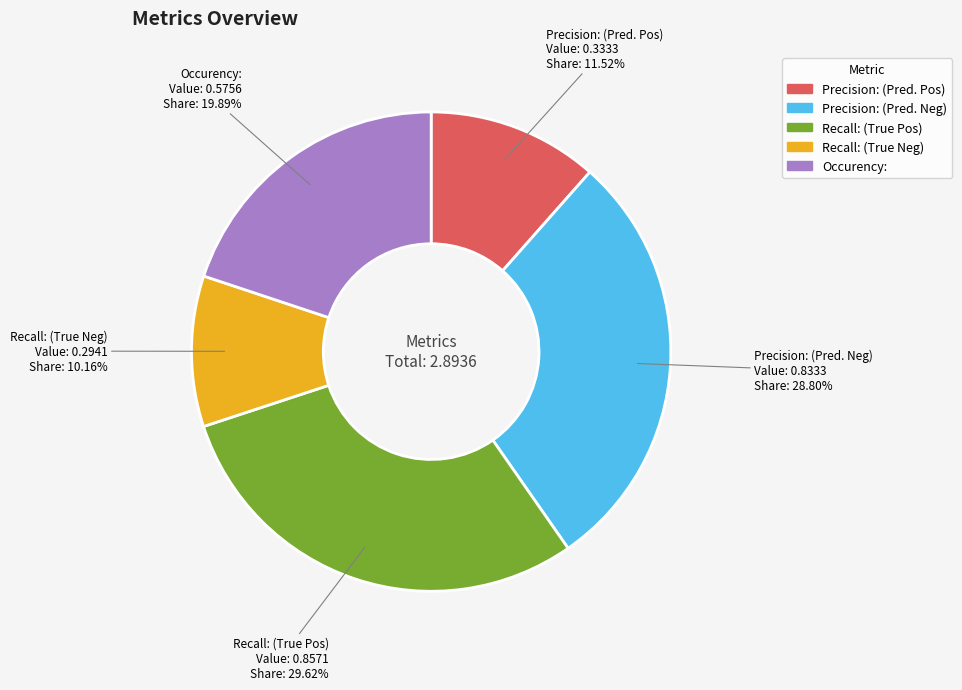

Rank the categories by value from lowest to highest.

Recall: (True Neg), Precision: (Pred. Pos), Occurency:, Precision: (Pred. Neg), Recall: (True Pos)